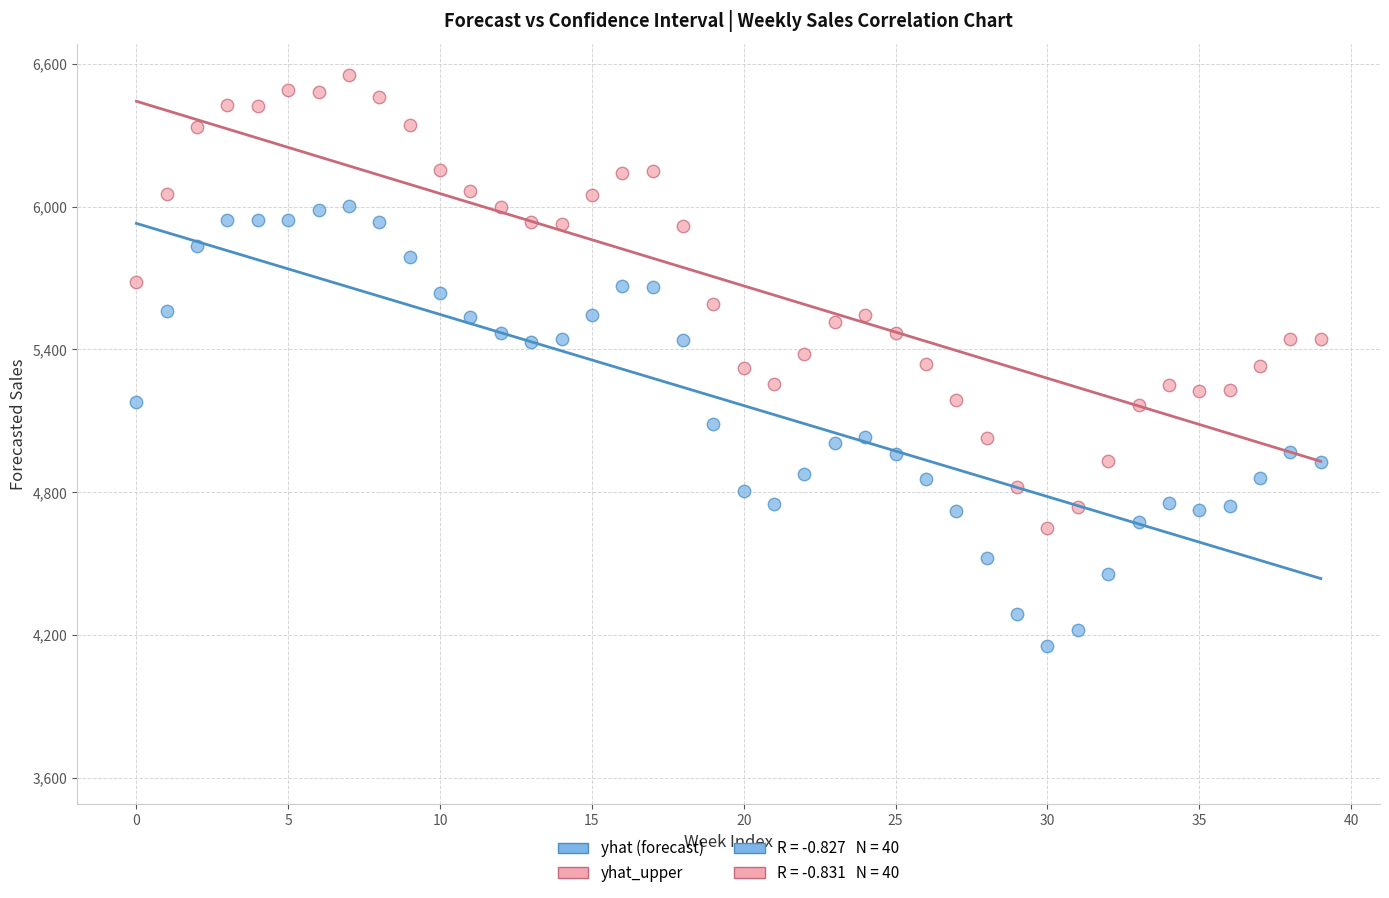

Across all data points, what is the range of Y values (max minus min)?

2401.8